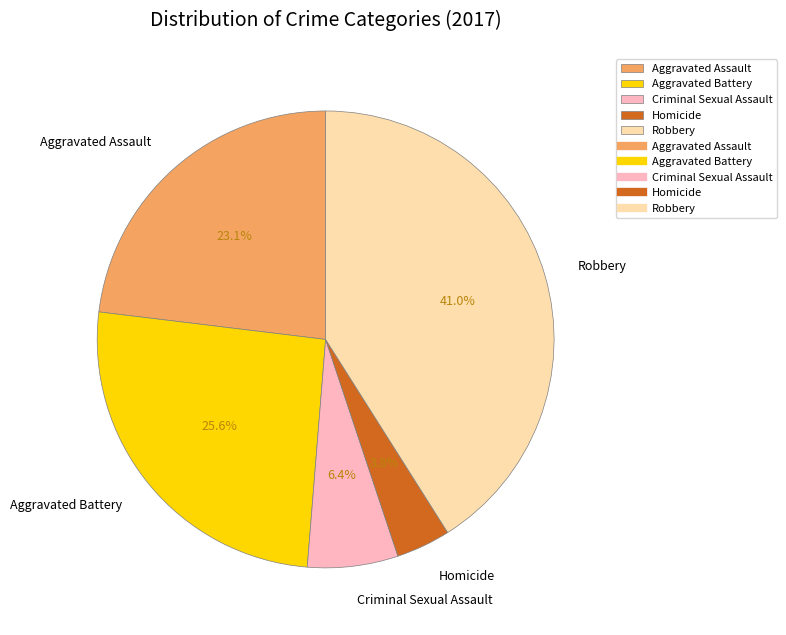

True or false: Homicide accounts for 4% of the total.

True